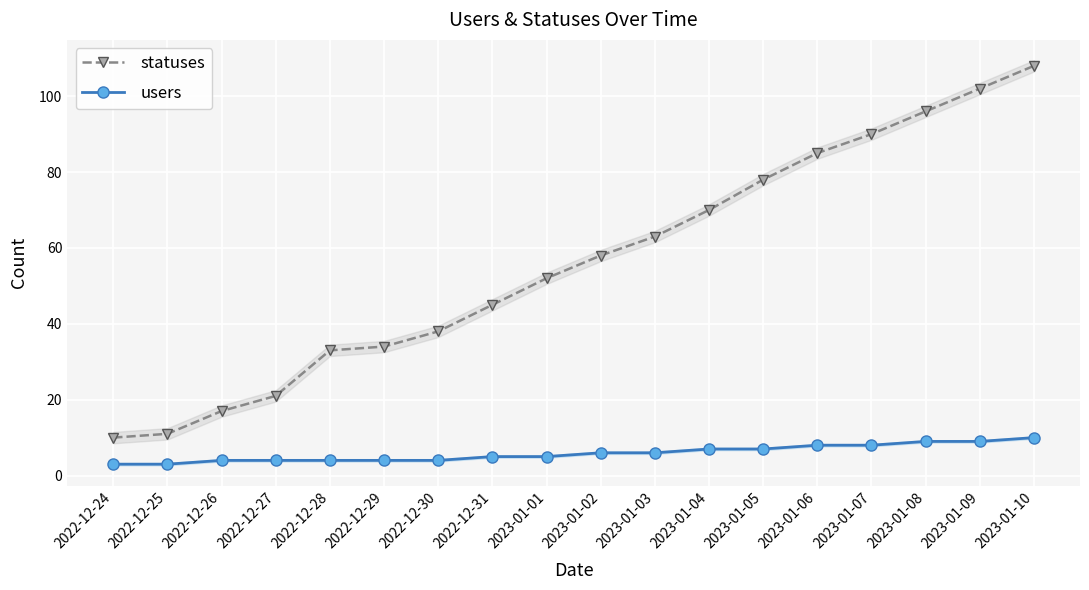

True or false: users and statuses intersect in this chart.

False